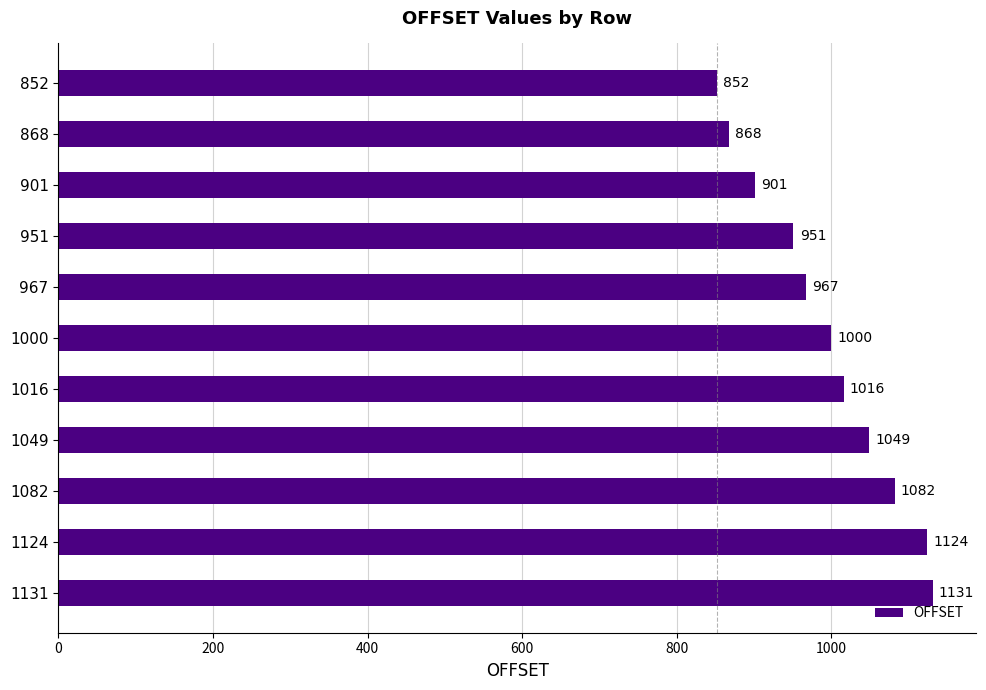

What is the value of the 11th bar from the top?

1131